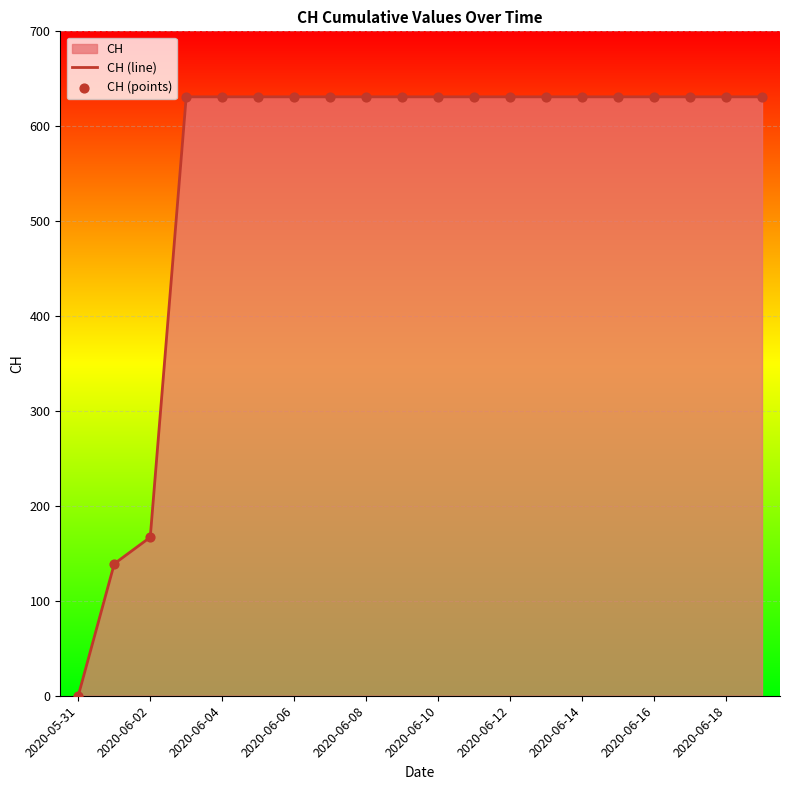

Which series reaches the minimum Y coordinate?

CH (line)